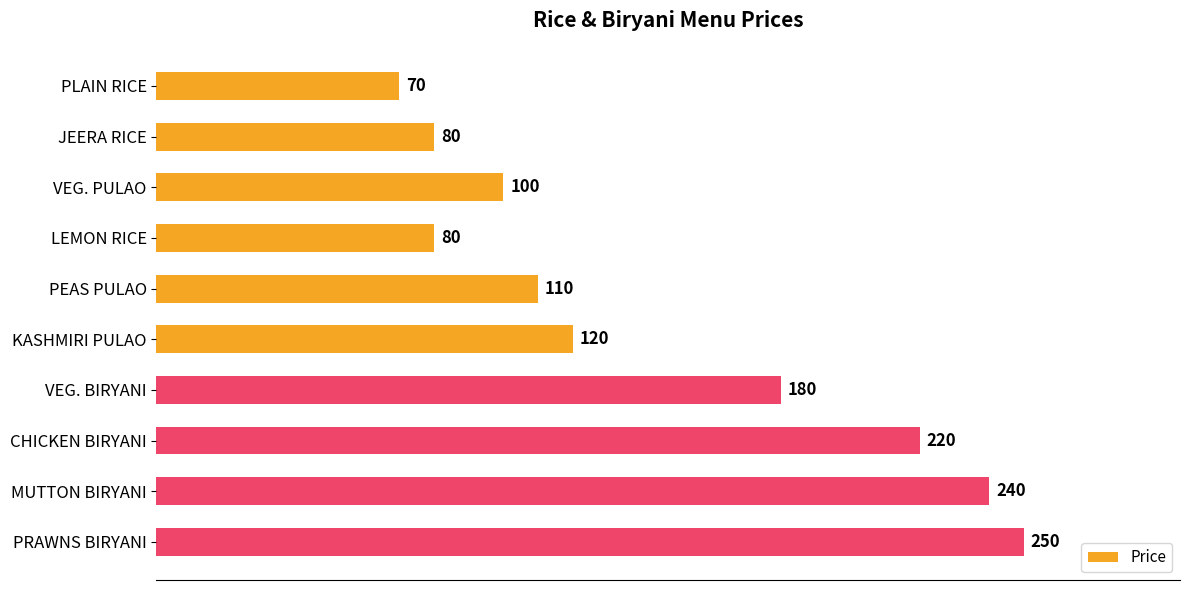

What is the value of the 5th bar from the top?

110